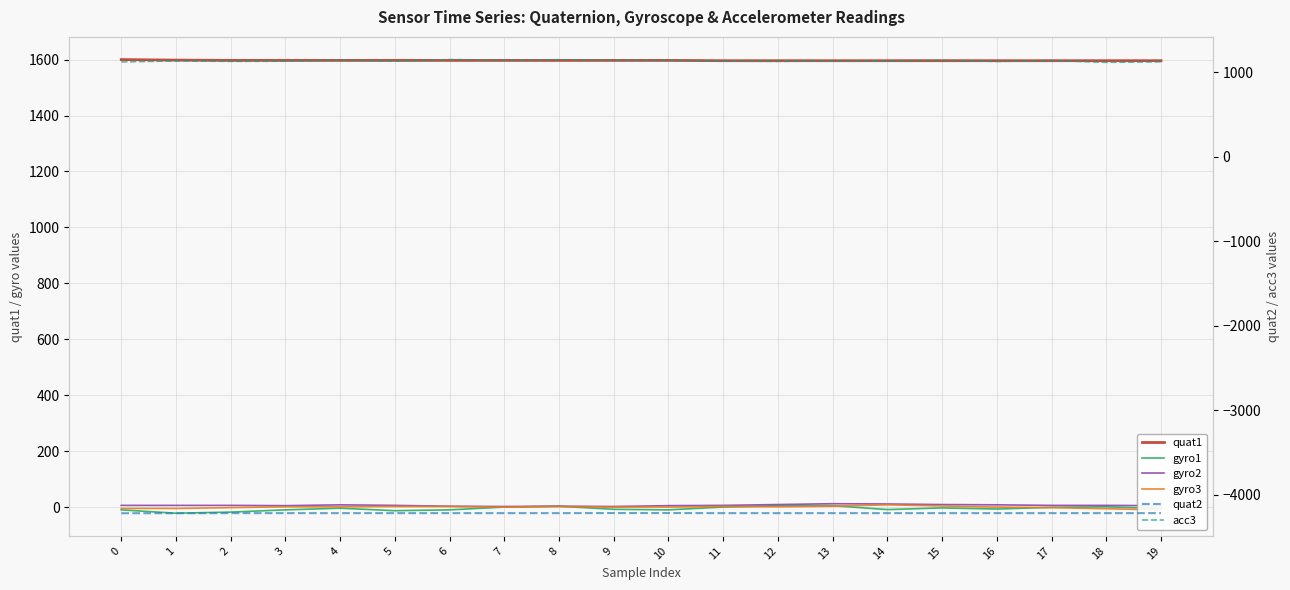

True or false: quat1 has more than 1 interior local peaks.

False